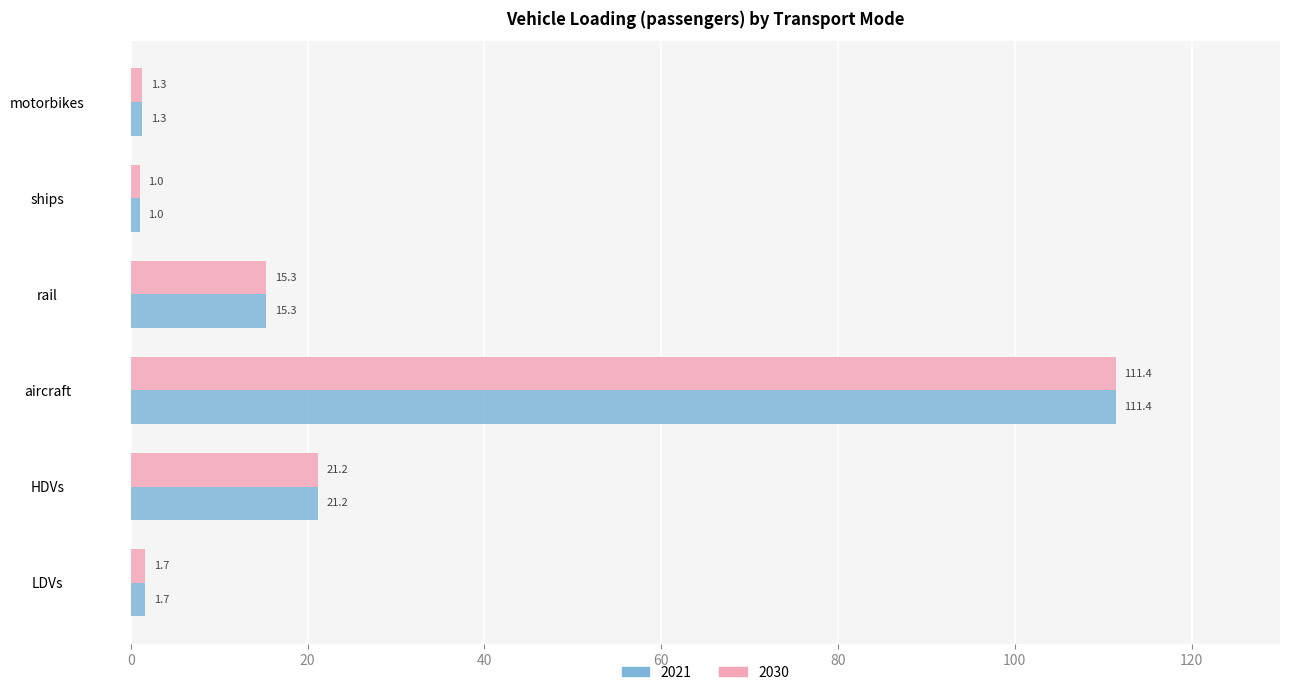

How many data points does each series have?

6